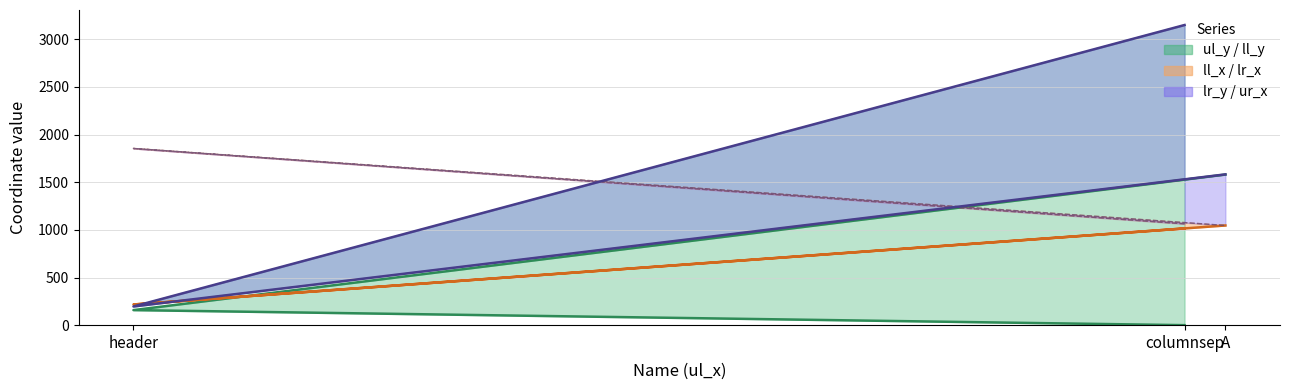

Is the value of ul_y line at A greater than the value of ur_x line at A?

Yes